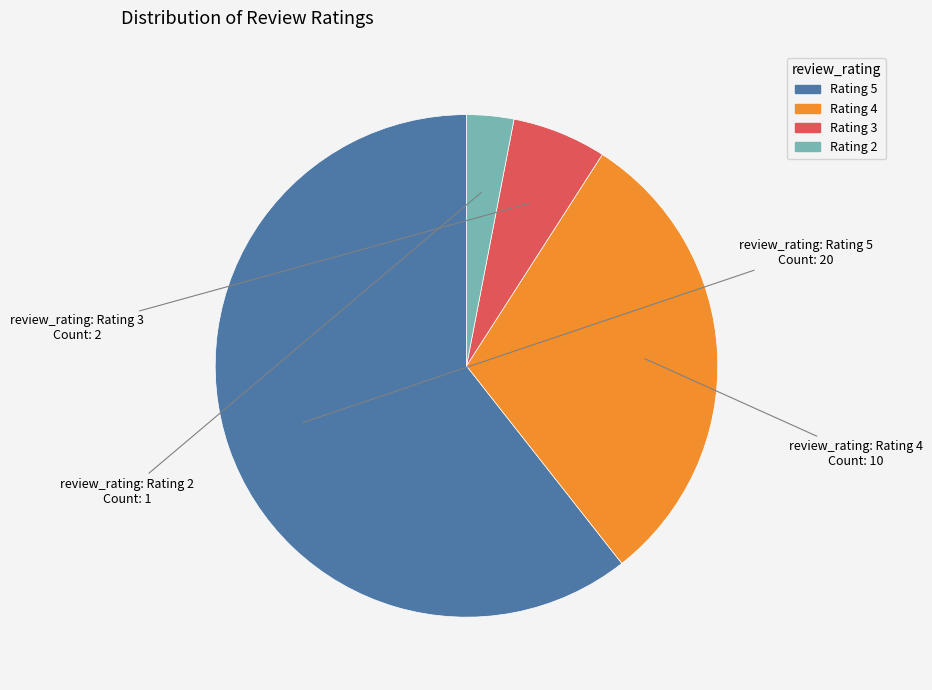

How many segments does this pie chart have?

4